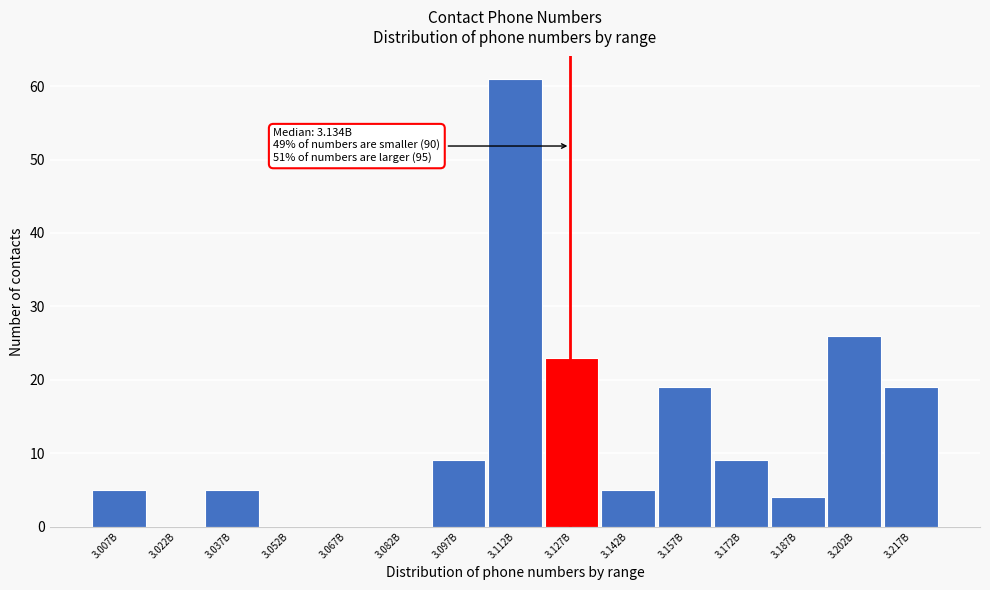

Reading left to right, transcribe all the data shown in this chart.

3.007B=5	3.022B=0	3.037B=5	3.052B=0	3.067B=0	3.082B=0	3.097B=9	3.112B=61	3.127B=23	3.142B=5	3.157B=19	3.172B=9	3.187B=4	3.202B=26	3.217B=19